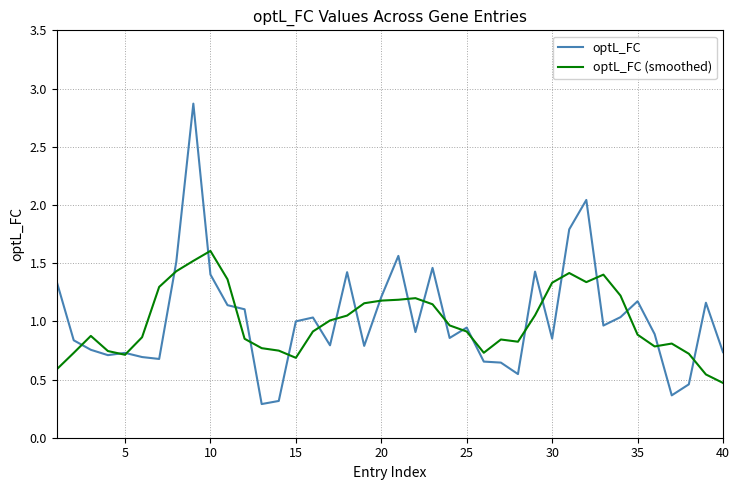

List the series in order of their peak value, highest first.

optL_FC, optL_FC (smoothed)